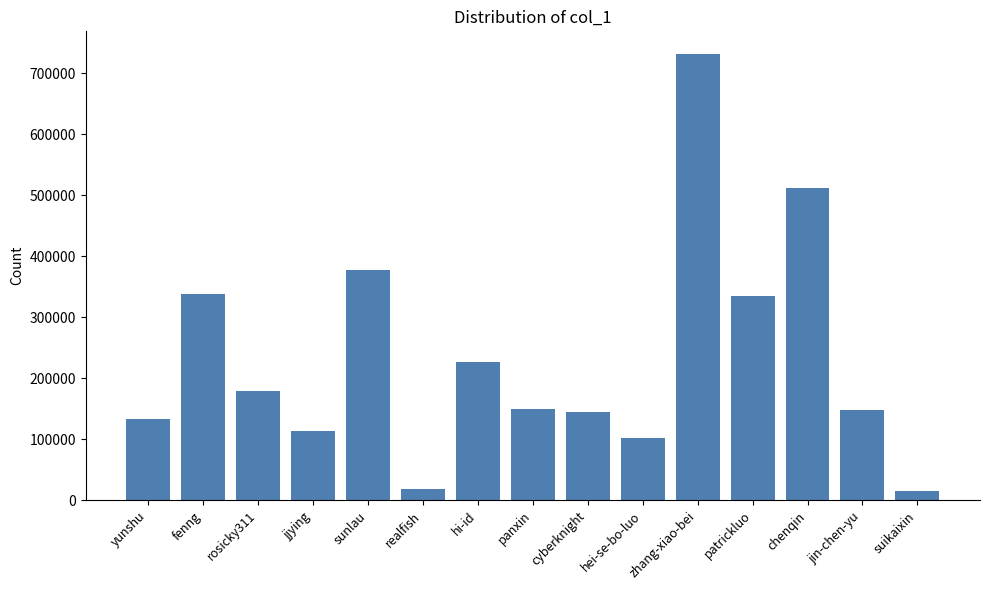

What is the label of the 6th bar from the right?

hei-se-bo-luo